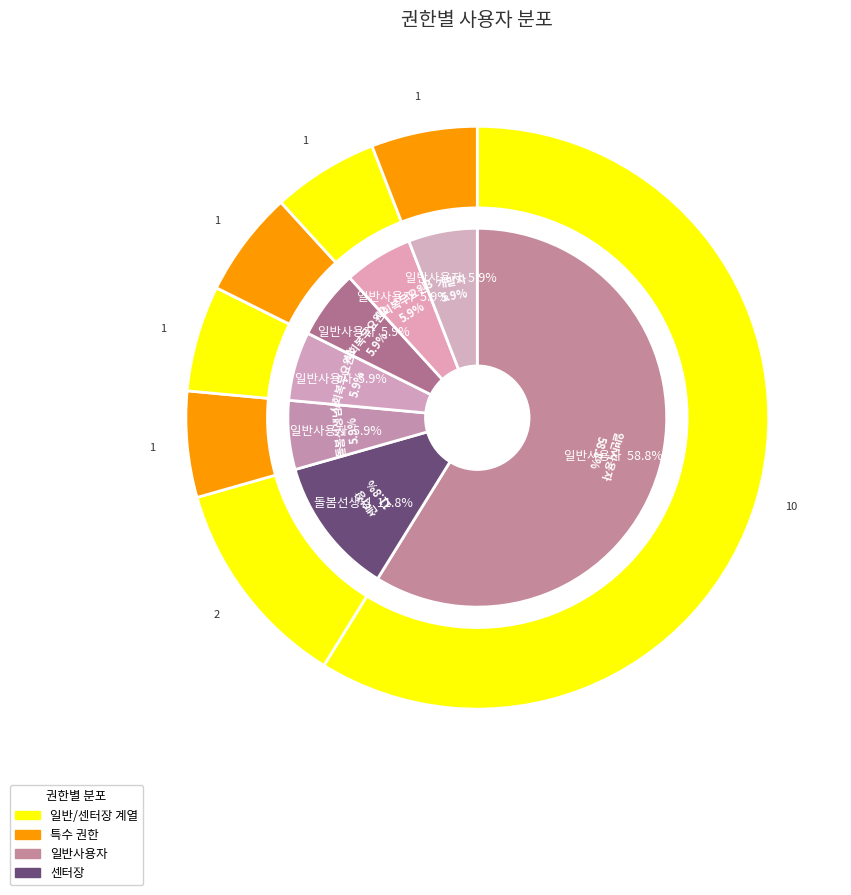

Is it true that 돌봄선생님 is 1% of the pie?

False